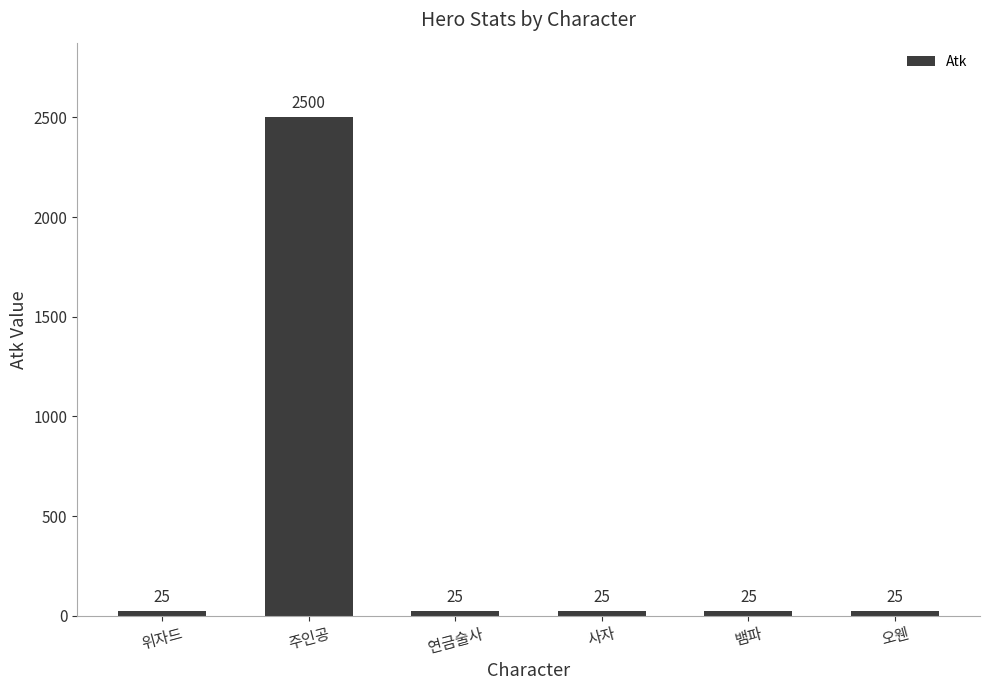

Approximately how many times larger is the value at 연금술사 compared to 사자?

1.0